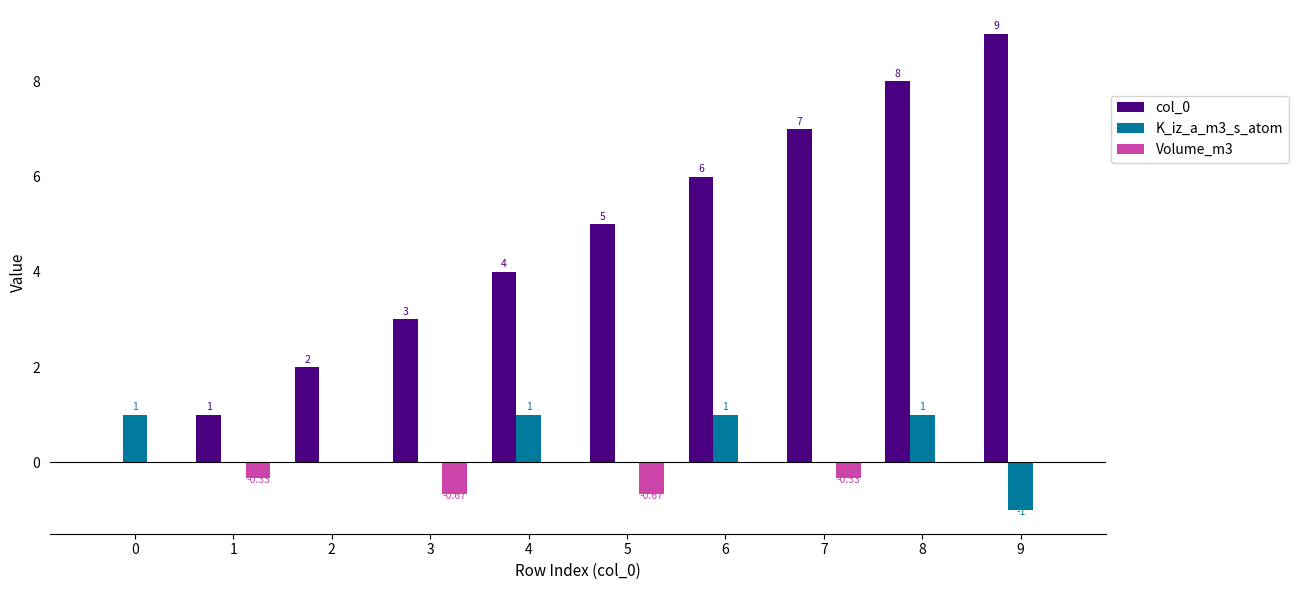

What is the sum of the col_0 values at 4 and 3?

7.0